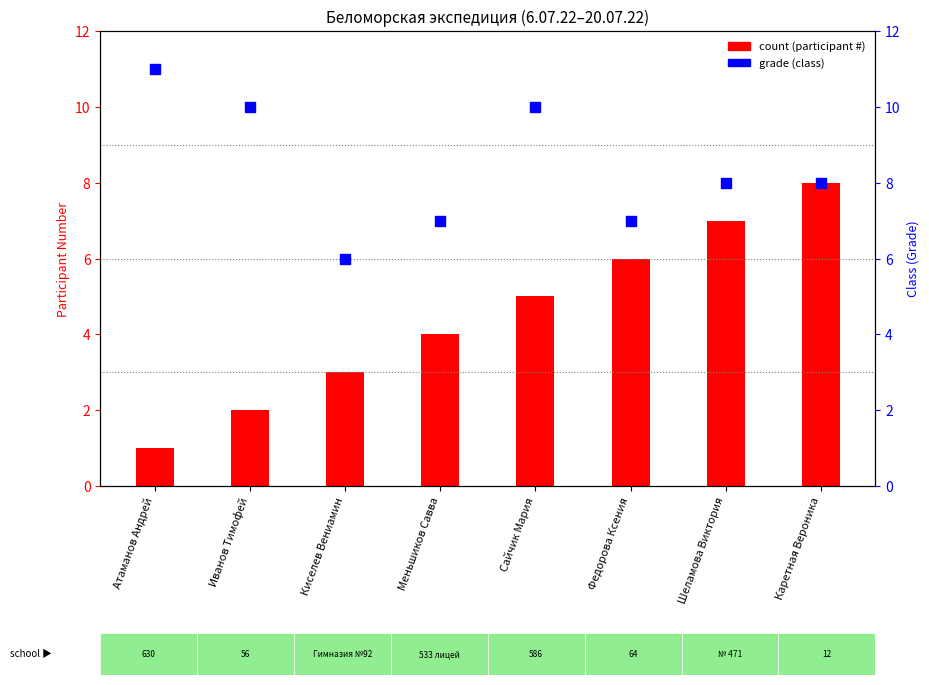

At which category is the sum across all series the highest?

Каретная Вероника